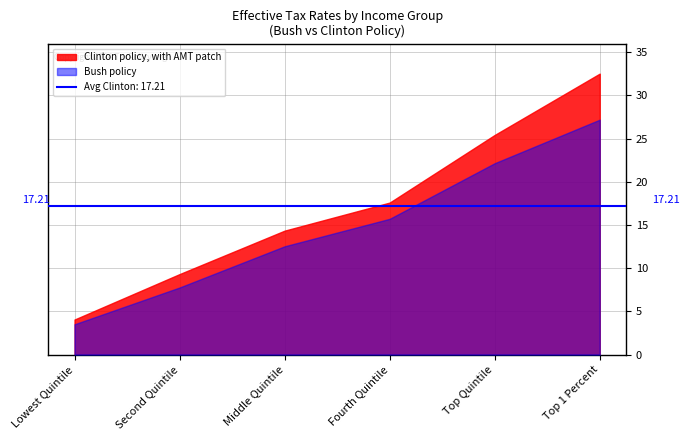

What are all the series names shown in the legend?

Bush policy, Clinton policy, with AMT patch